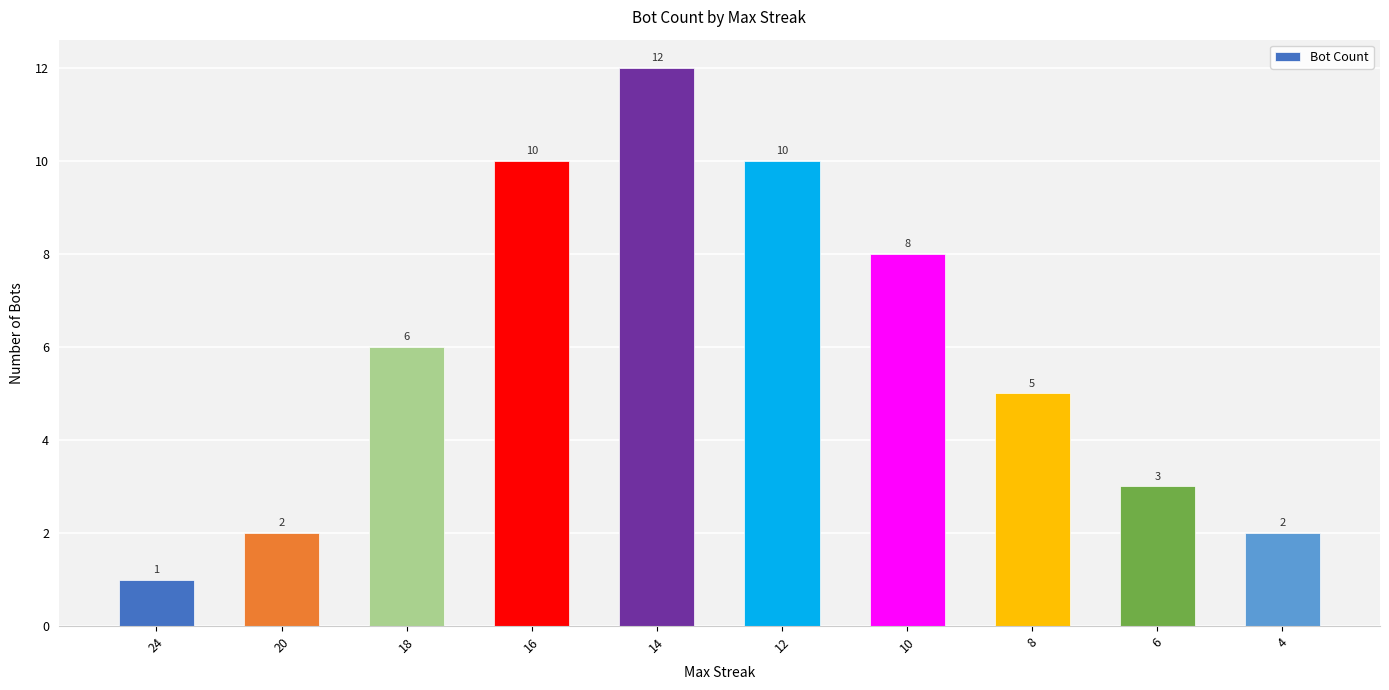

Read the value at 10.

8